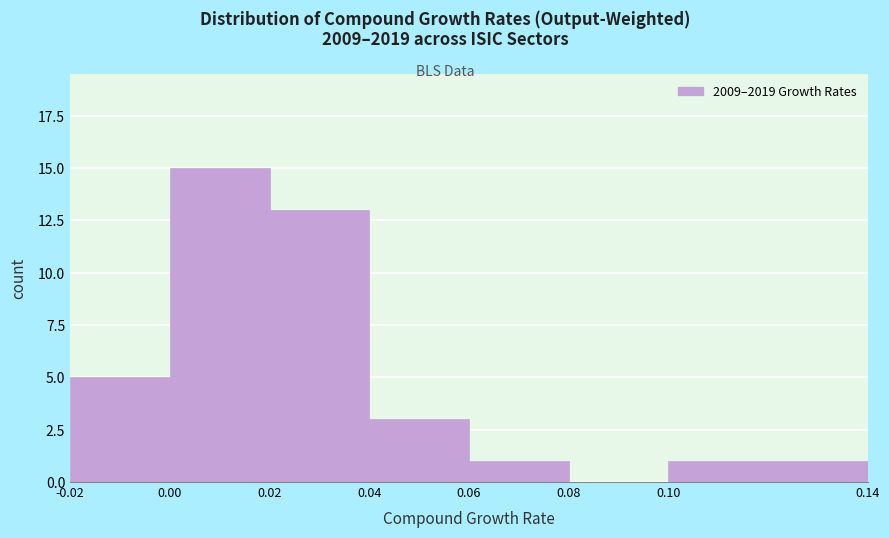

Reading left to right, transcribe this chart: for each bar, give the range it covers on the x-axis and its height. The values are not printed on the chart, so give them approximately, as read against the axis.

-0.02 to 0.00: 5
0.00 to 0.02: 15
0.02 to 0.04: 13
0.04 to 0.06: 3
0.06 to 0.08: 1
0.08 to 0.10: 0
0.10 to 0.14: 1